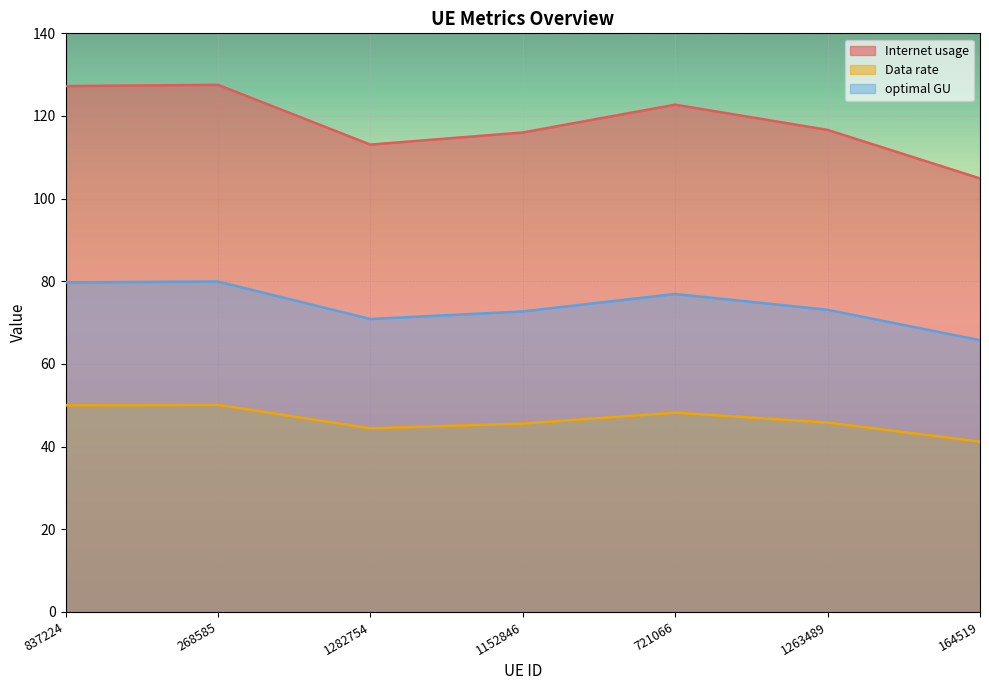

What is the greatest value displayed?

127.5